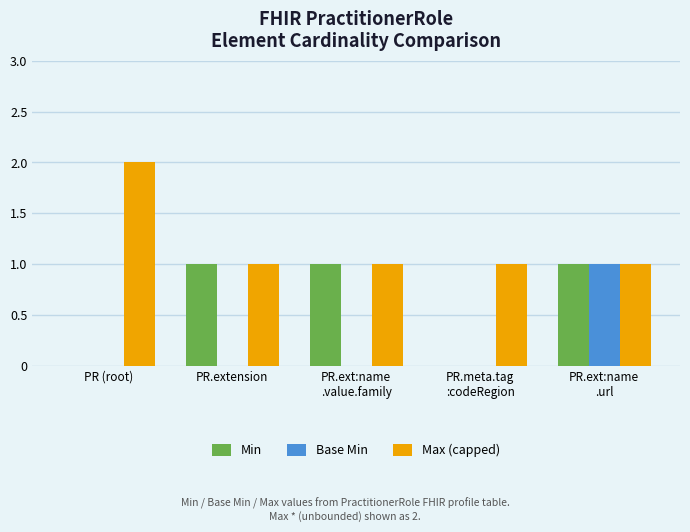

How many groups of bars are there?

5